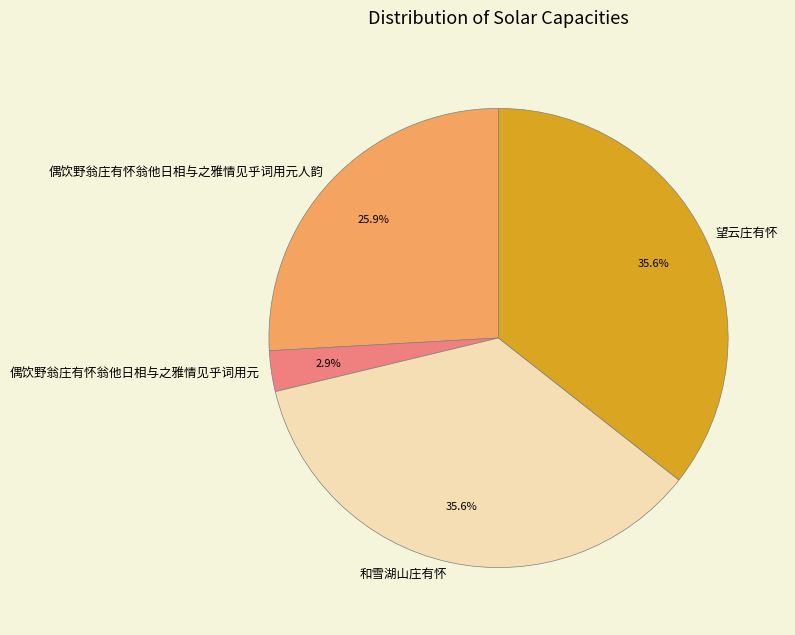

Is it true that 望云庄有怀 is 22% of the pie?

False